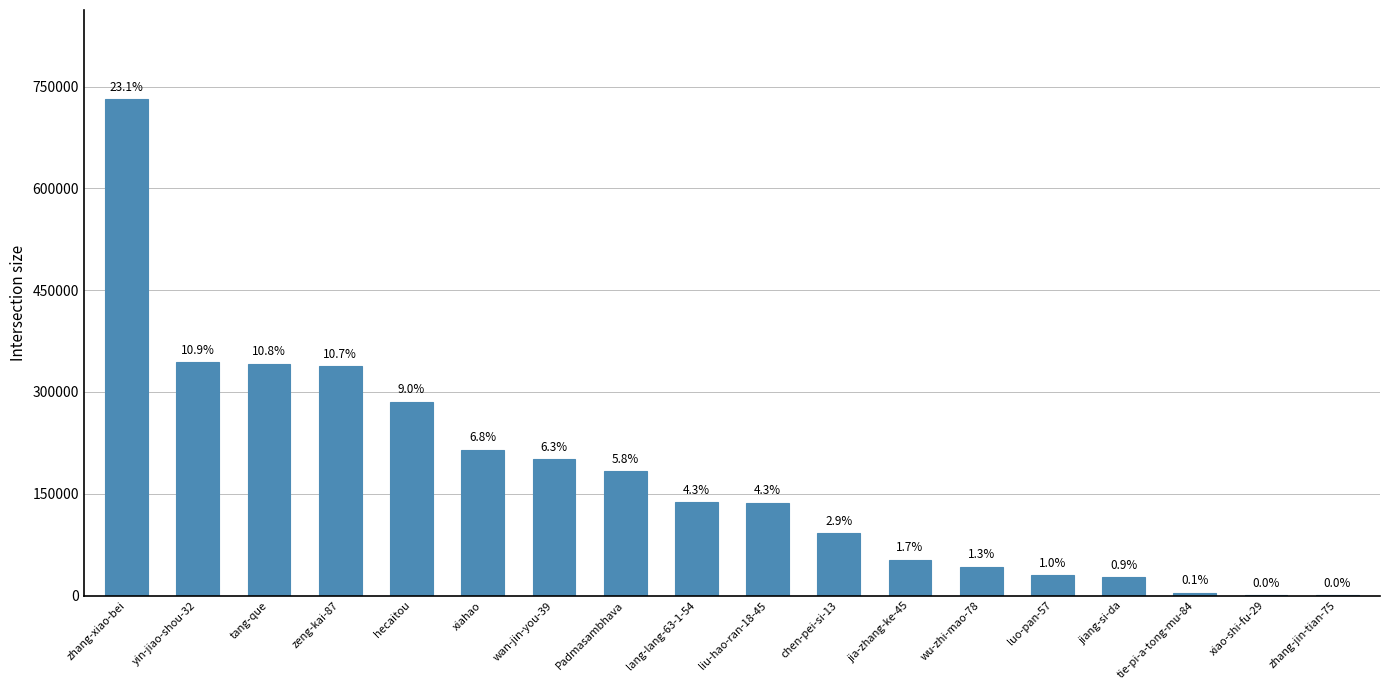

Which has a higher value, liu-hao-ran-18-45 or hecaitou?

hecaitou